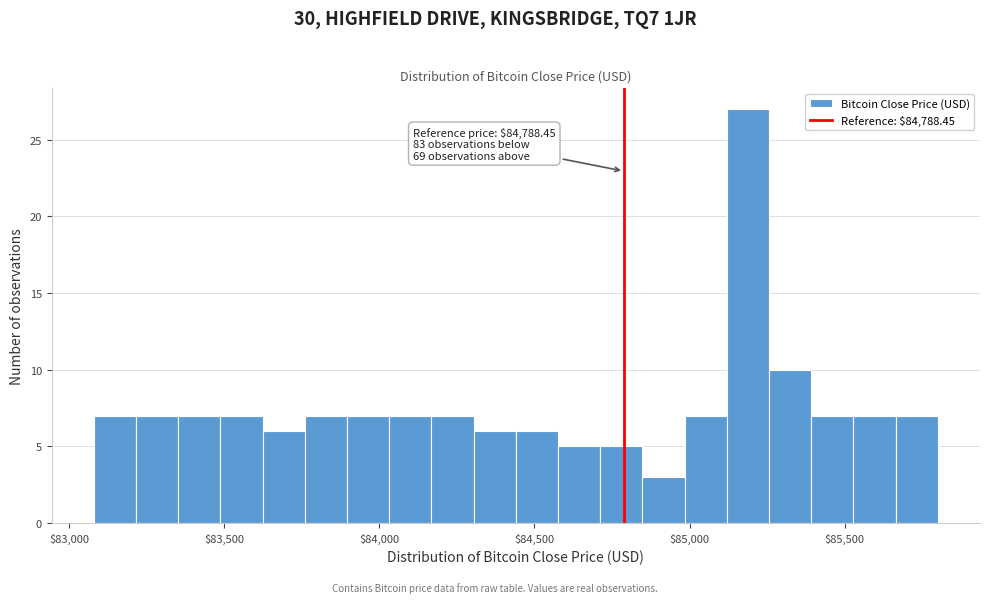

Around what value on the x-axis is the tallest bar? Give the approximate position of its centre, as read against the axis.

85200